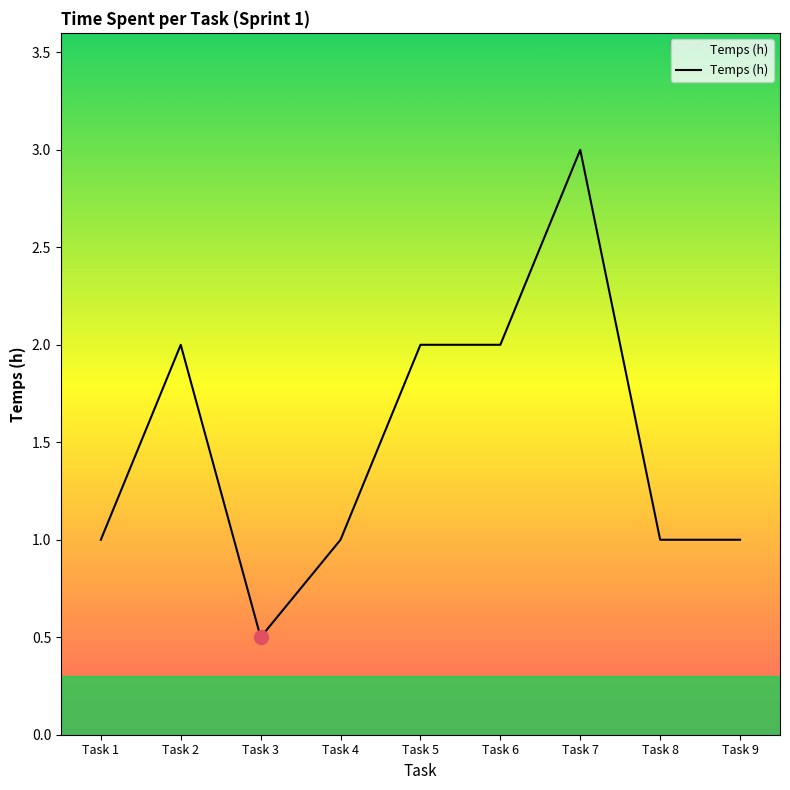

Reading left to right, extract all data points from this chart.

Task 1=1.0	Task 2=2.0	Task 3=0.5	Task 4=1.0	Task 5=2.0	Task 6=2.0	Task 7=3.0	Task 8=1.0	Task 9=1.0